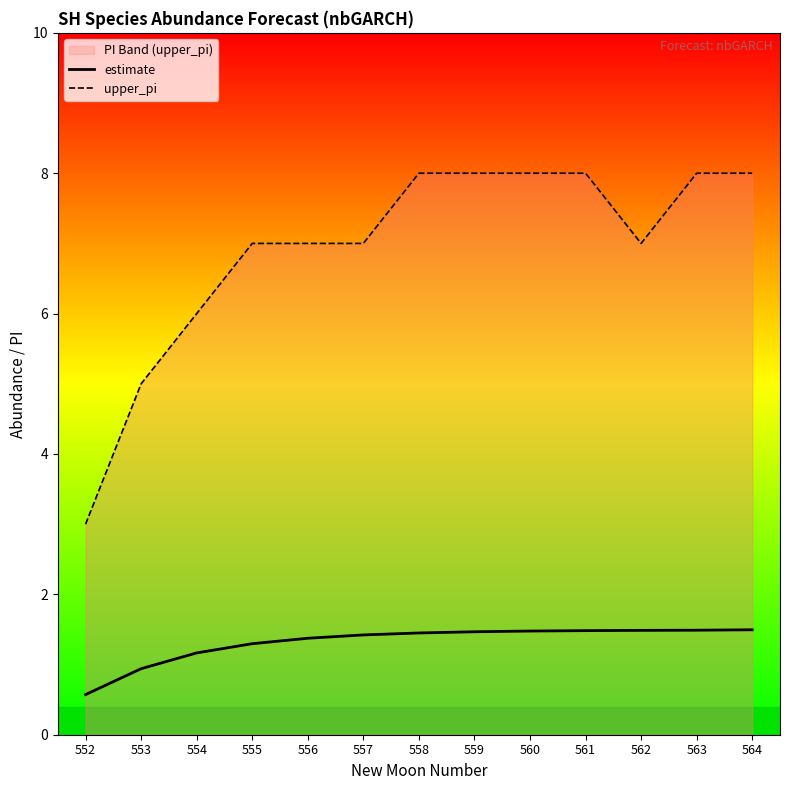

True or false: estimate has a value of 0.5 at 563.

False